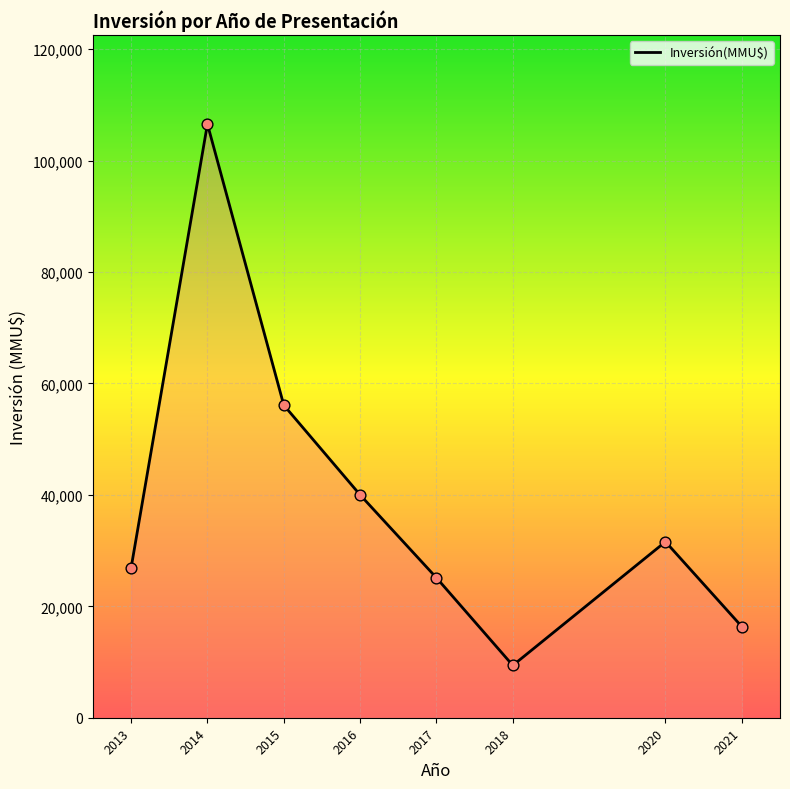

Which has a higher value, 2021 or 2016?

2016